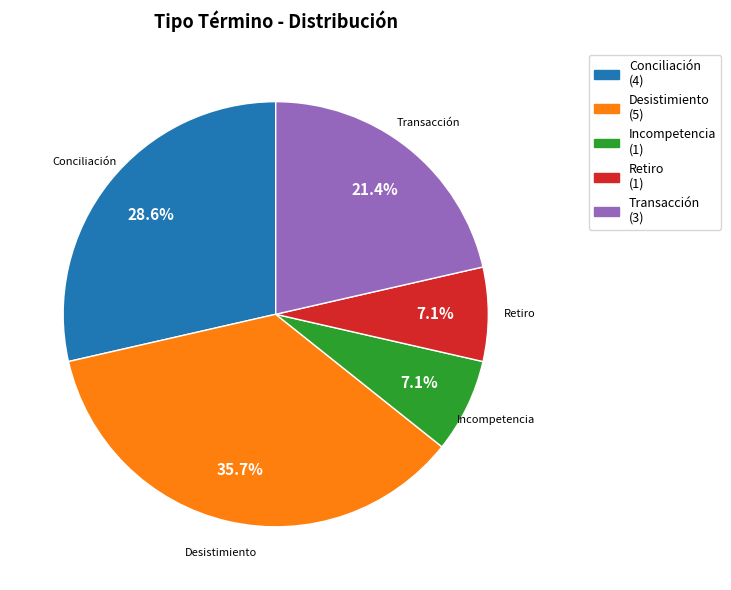

Does any single category account for the majority?

No